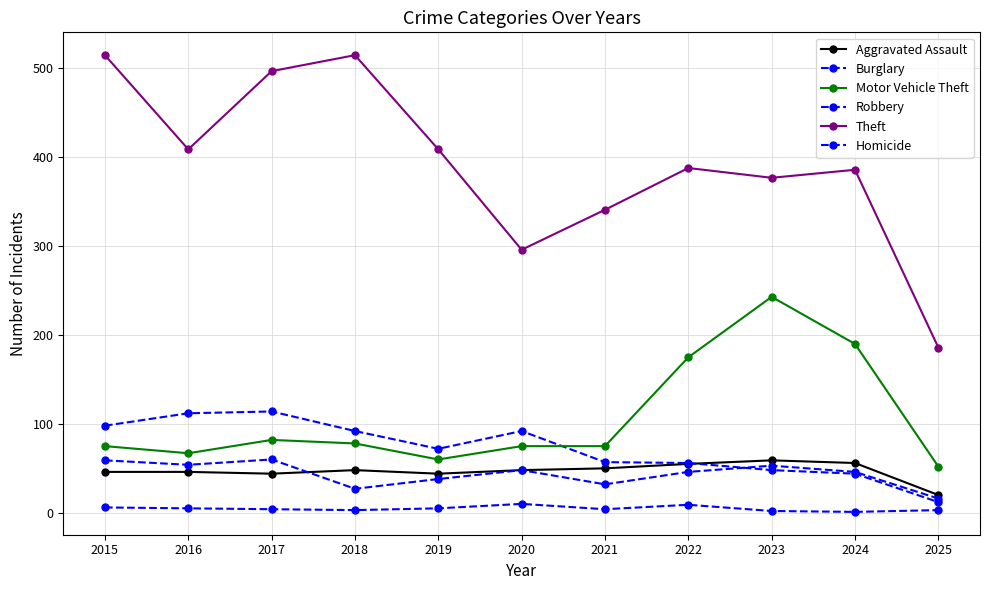

At which category is the sum across all series the highest?

2017